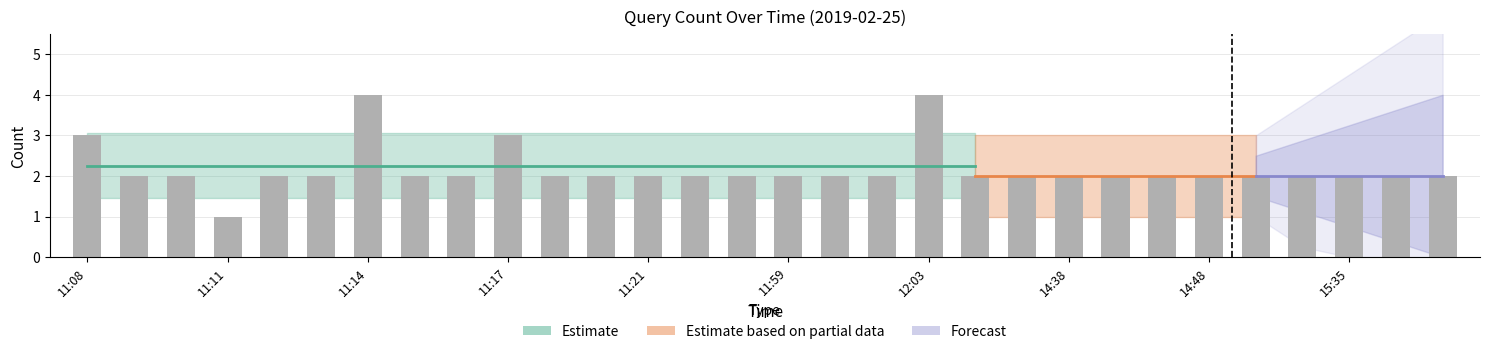

What is the maximum value shown in the chart?

4